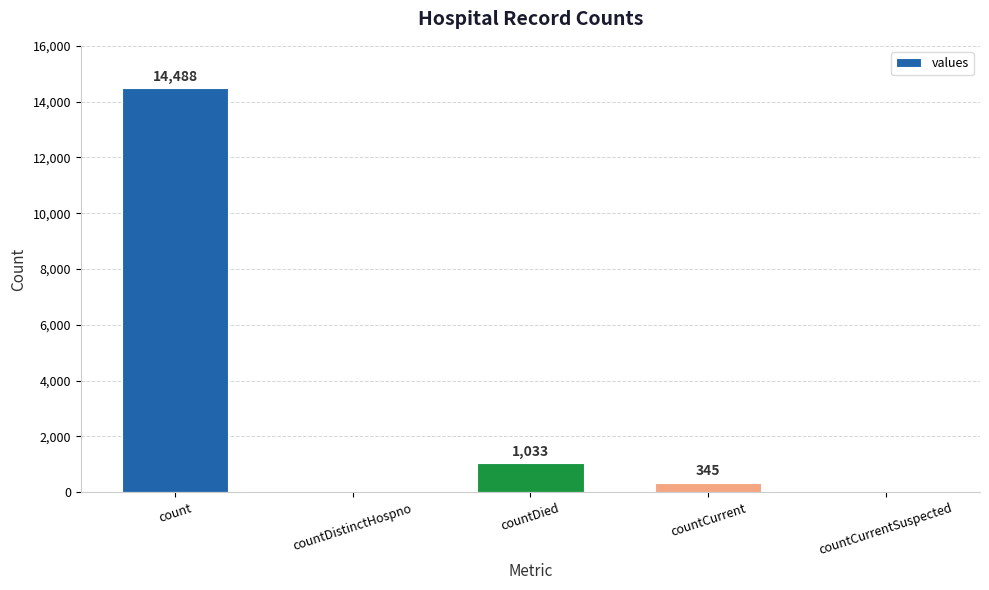

What is the average value?

3173